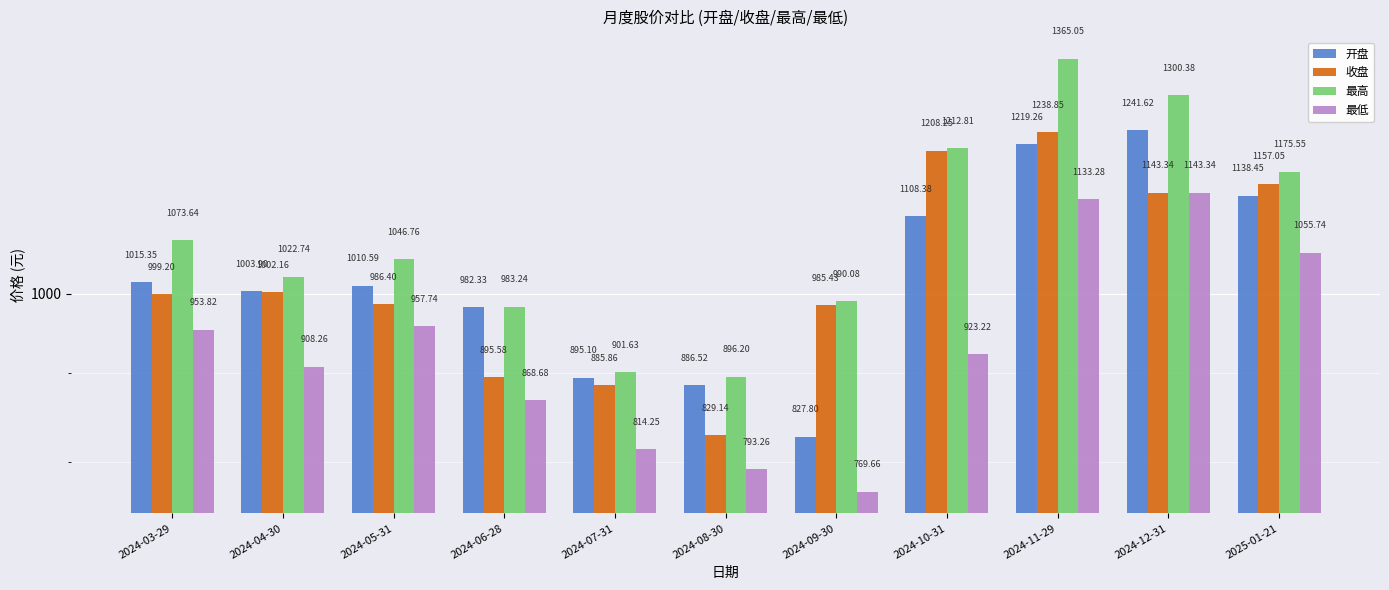

True or false: 开盘 has a value of 681.5 at 2024-04-30.

False